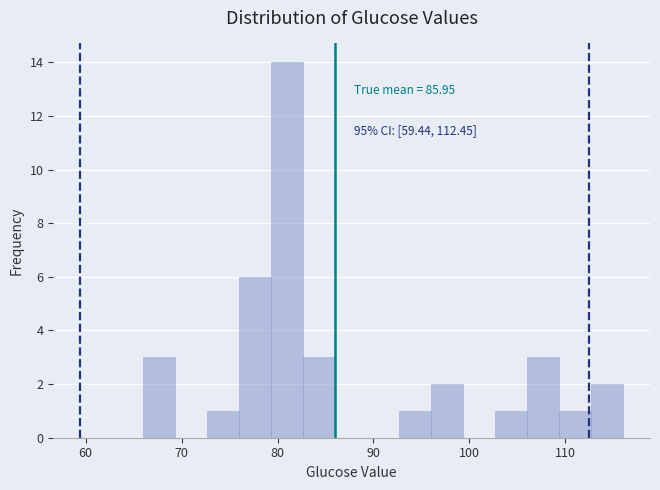

Read against the x-axis, roughly where is the centre of the tallest bar?

81